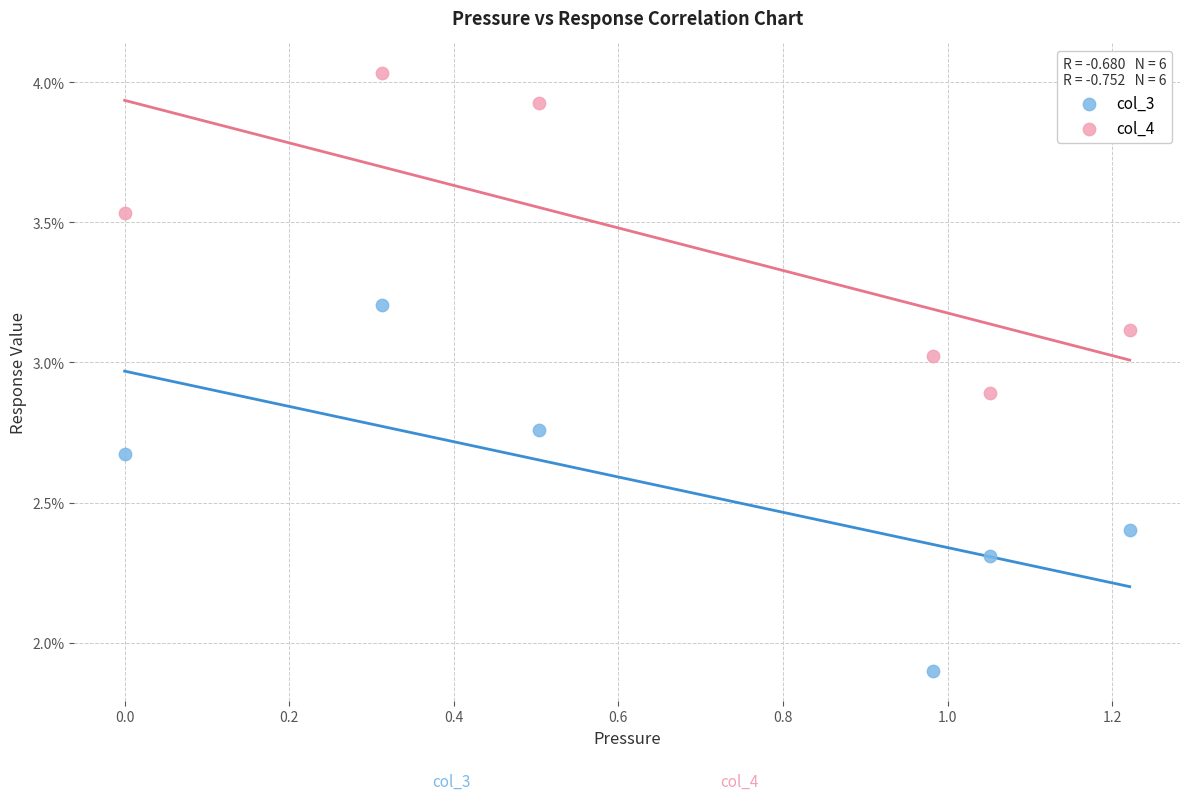

What are all the series names shown in the legend?

col_3, col_4